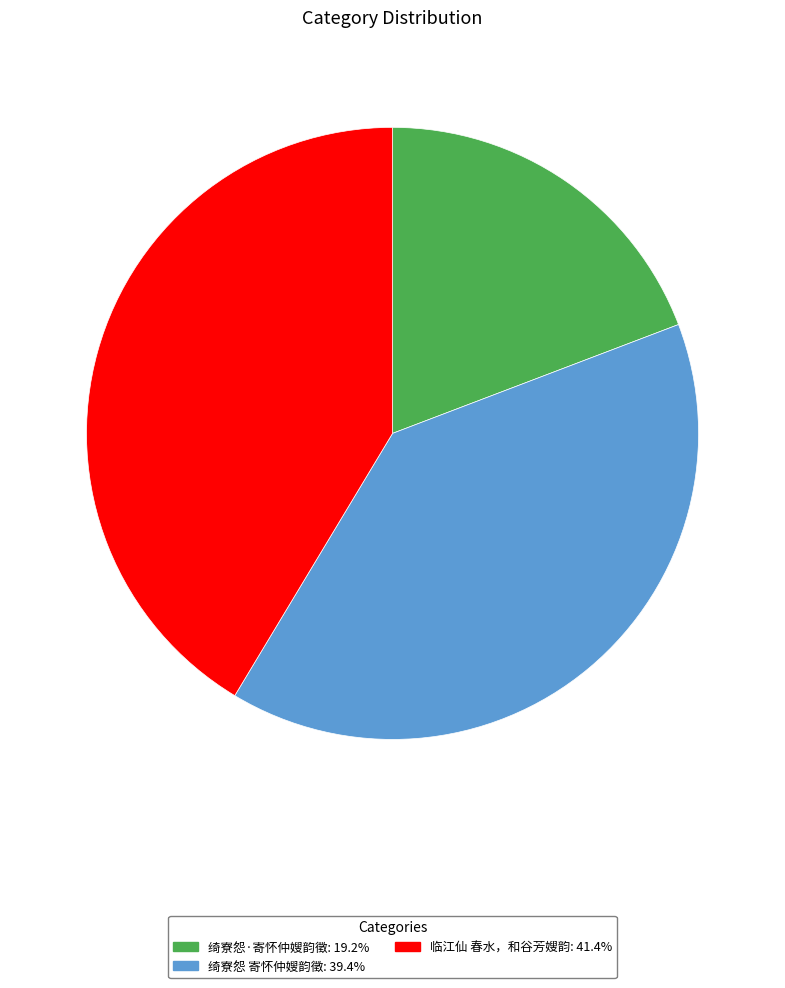

Is there any slice that represents more than half of the pie?

No